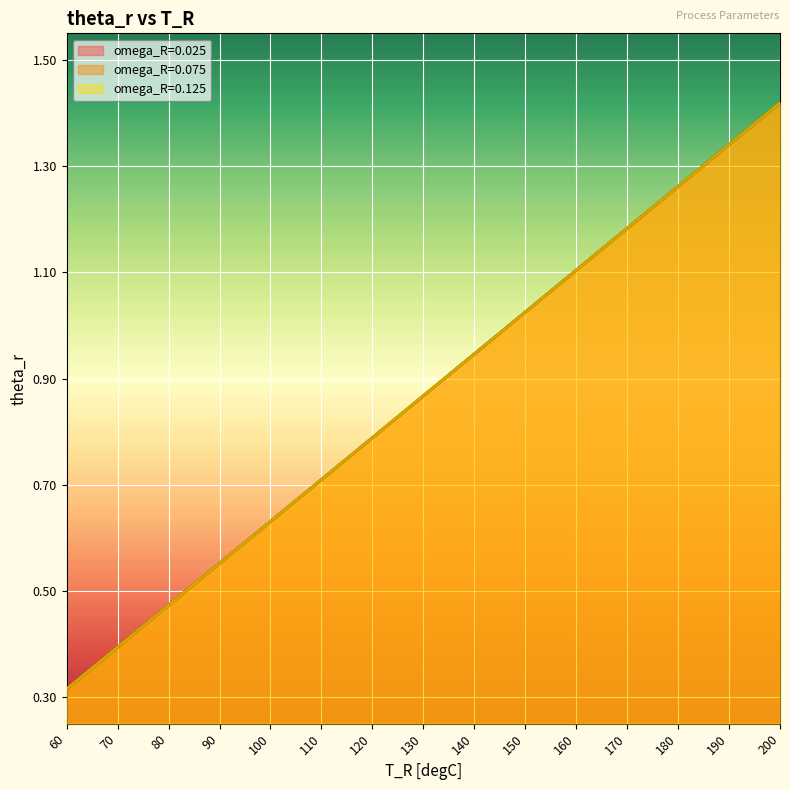

At which label does omega_R=0.025 reach its minimum?

60